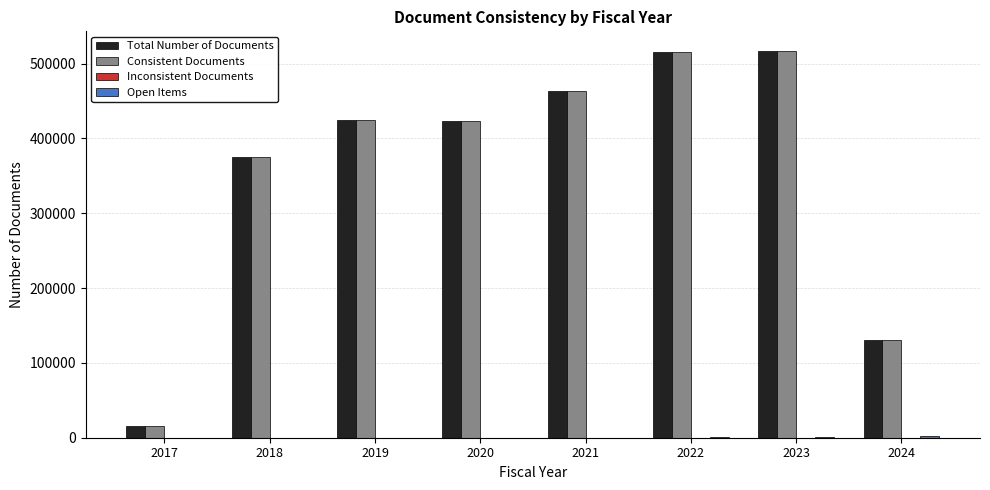

What is the maximum value shown in the chart?

517254